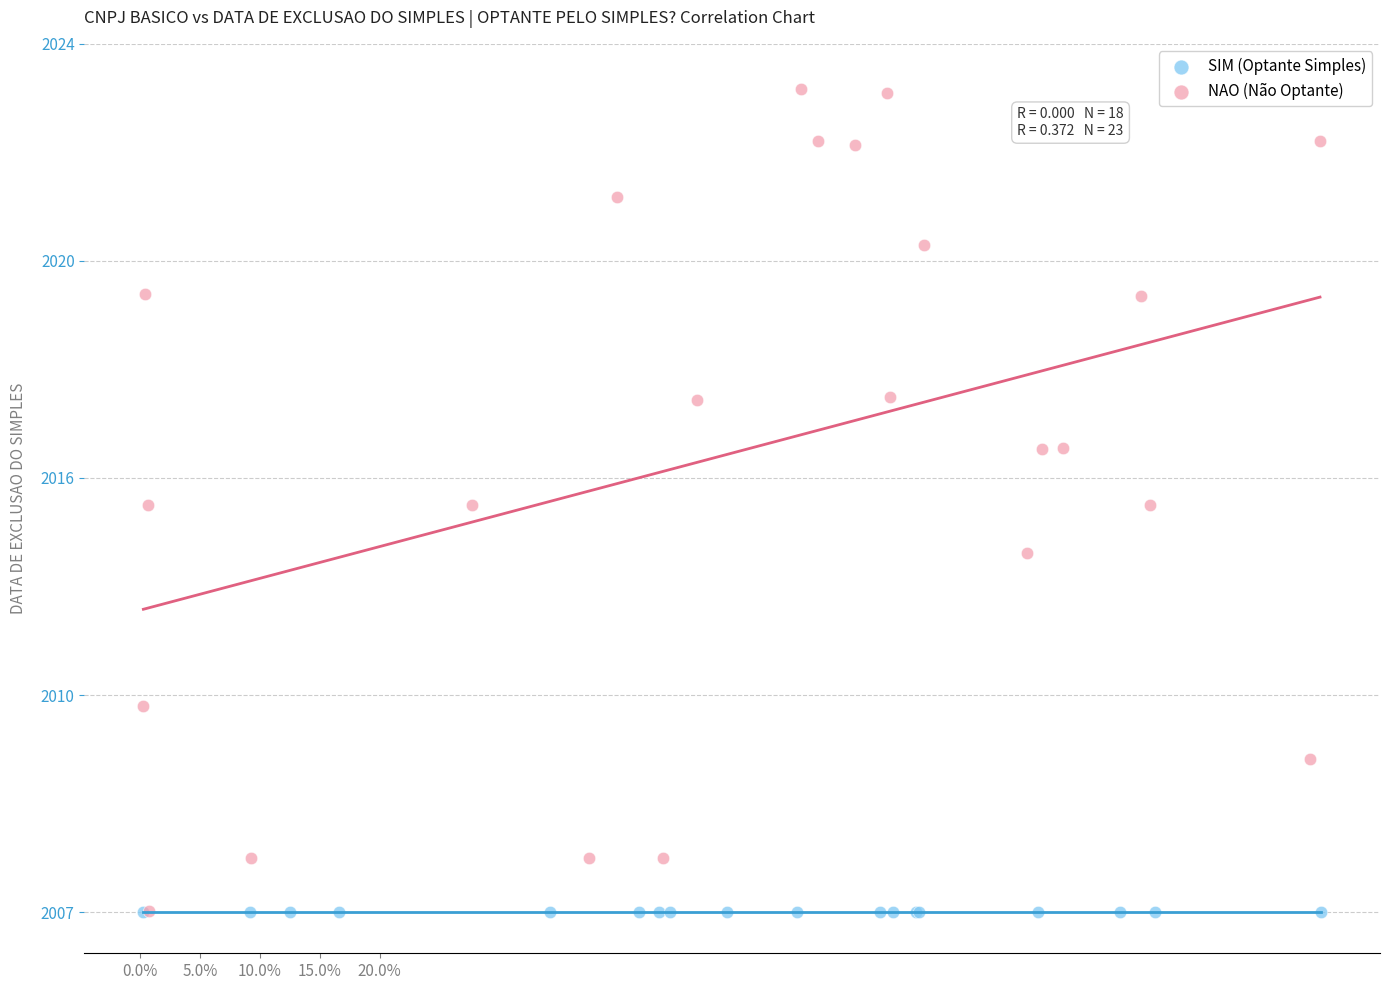

What are all the series names shown in the legend?

SIM (Optante Simples), NAO (Não Optante)